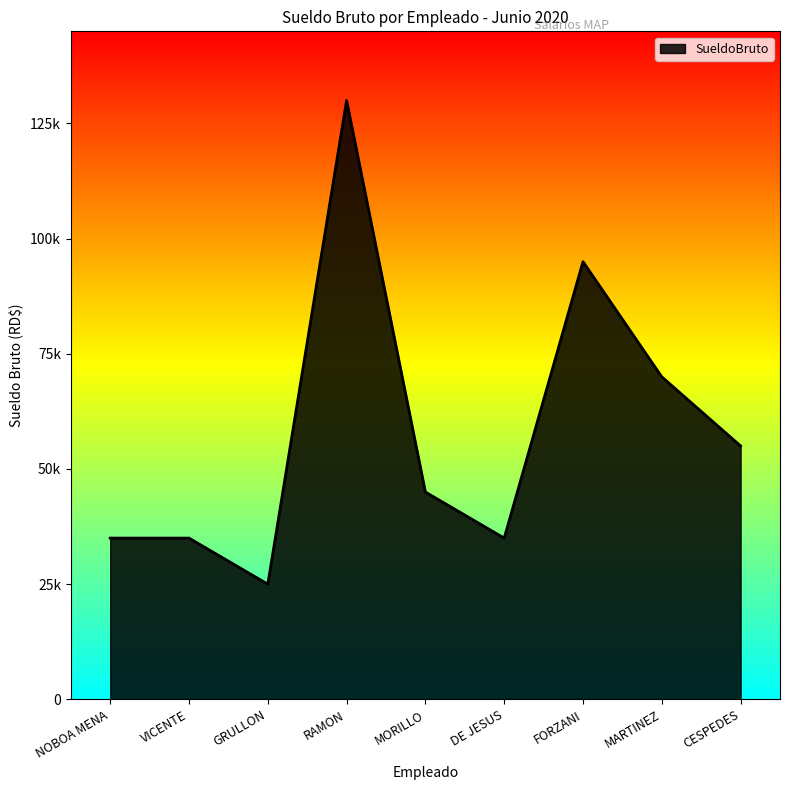

At which label is the value closest to 77500?

MARTINEZ